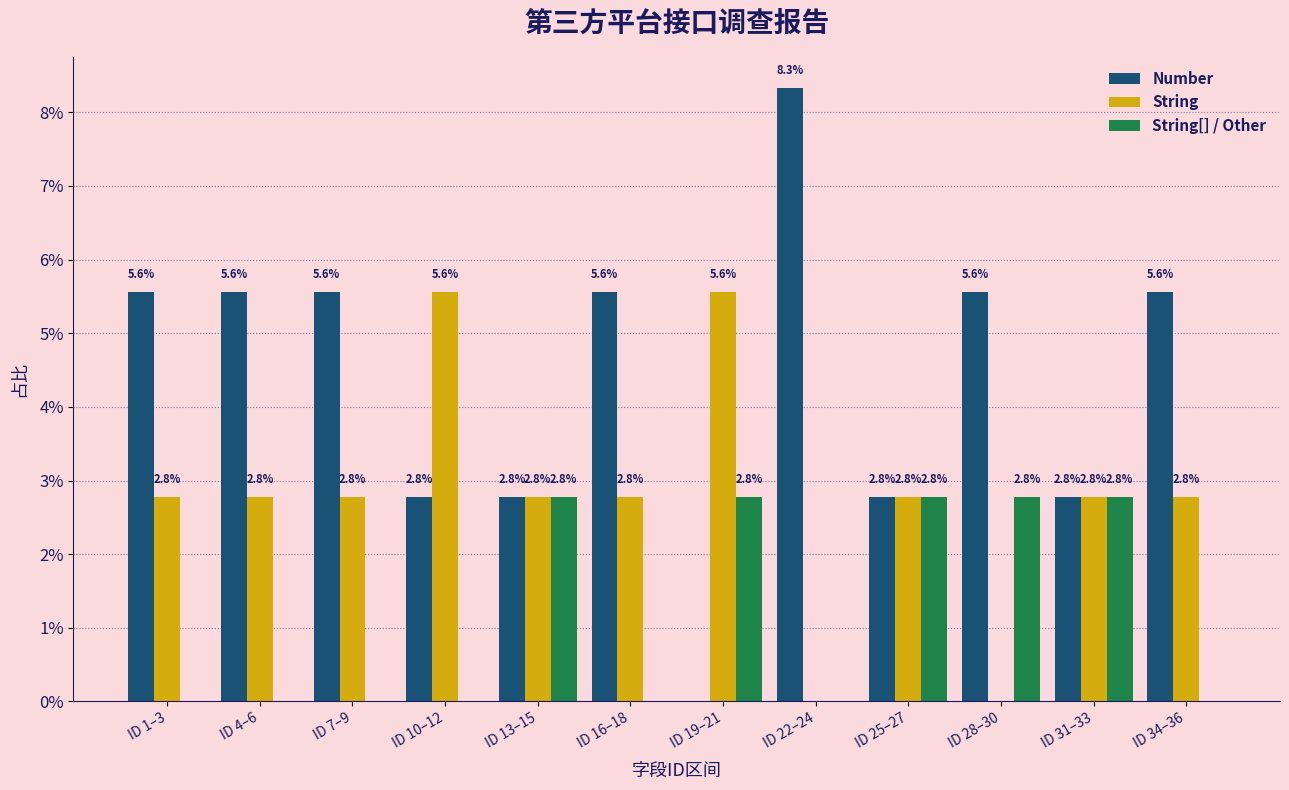

Reading left to right, list all the values displayed in this chart.

Number: ID 1–3=5.6	ID 4–6=5.6	ID 7–9=5.6	ID 10–12=2.8	ID 13–15=2.8	ID 16–18=5.6	ID 19–21=0.0	ID 22–24=8.3	ID 25–27=2.8	ID 28–30=5.6	ID 31–33=2.8	ID 34–36=5.6
String: ID 1–3=2.8	ID 4–6=2.8	ID 7–9=2.8	ID 10–12=5.6	ID 13–15=2.8	ID 16–18=2.8	ID 19–21=5.6	ID 22–24=0.0	ID 25–27=2.8	ID 28–30=0.0	ID 31–33=2.8	ID 34–36=2.8
String[] / Other: ID 1–3=0.0	ID 4–6=0.0	ID 7–9=0.0	ID 10–12=0.0	ID 13–15=2.8	ID 16–18=0.0	ID 19–21=2.8	ID 22–24=0.0	ID 25–27=2.8	ID 28–30=2.8	ID 31–33=2.8	ID 34–36=0.0